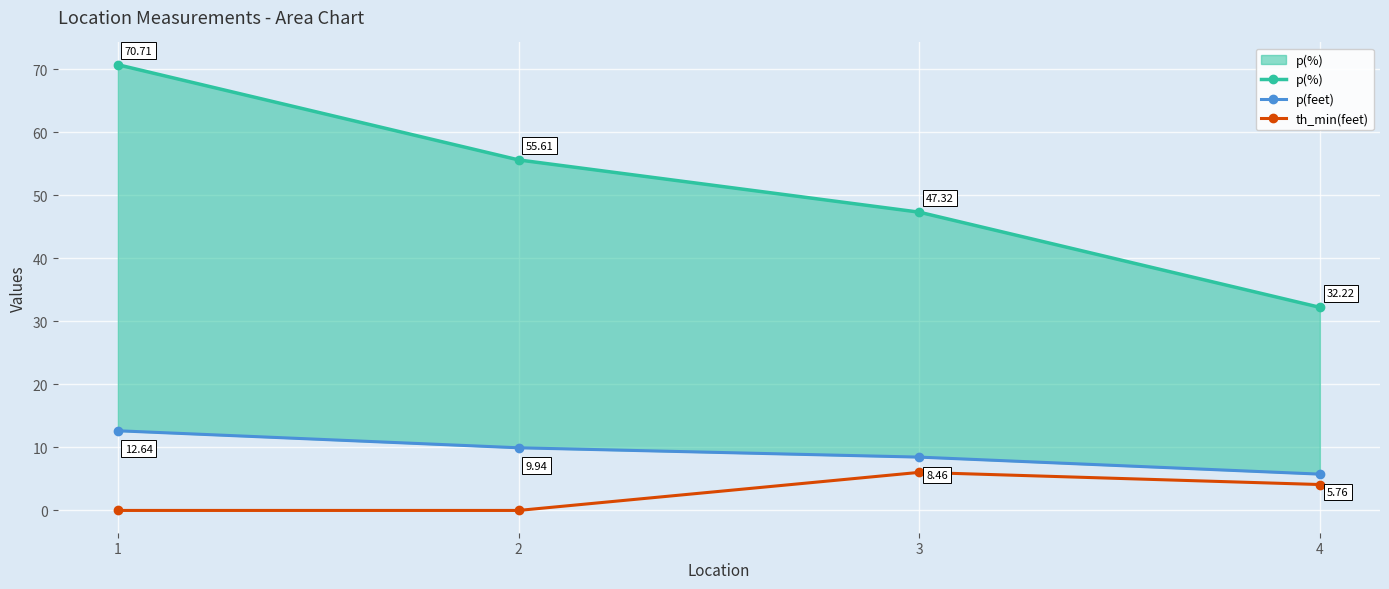

What are all the series names shown in the legend?

p(%), p(feet), th_min(feet)